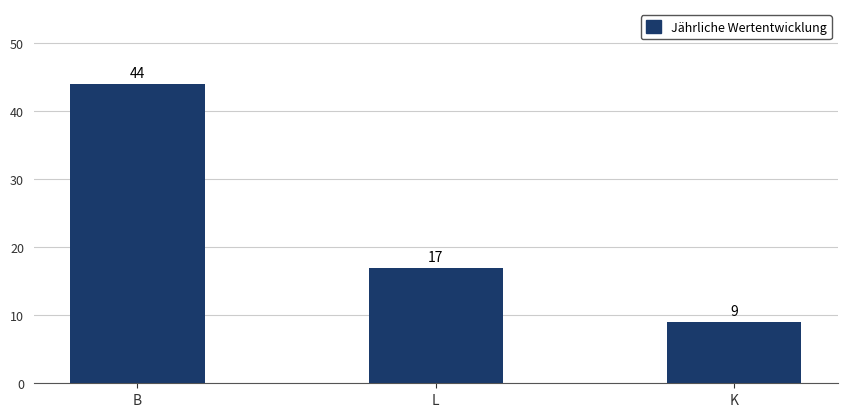

At which label is the value closest to 26?

L